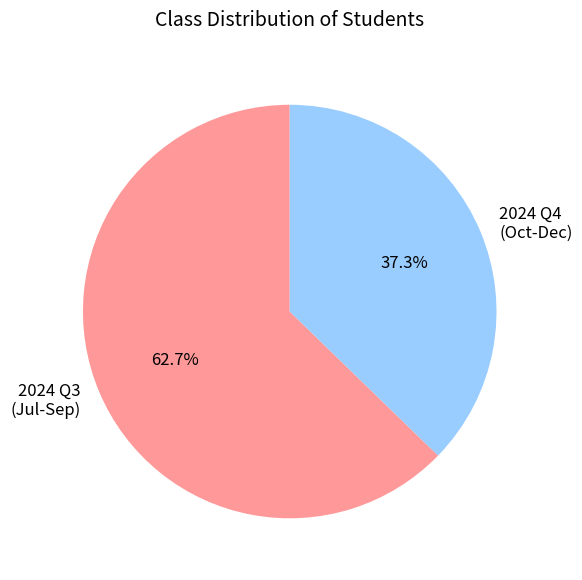

Does any single category account for the majority?

Yes